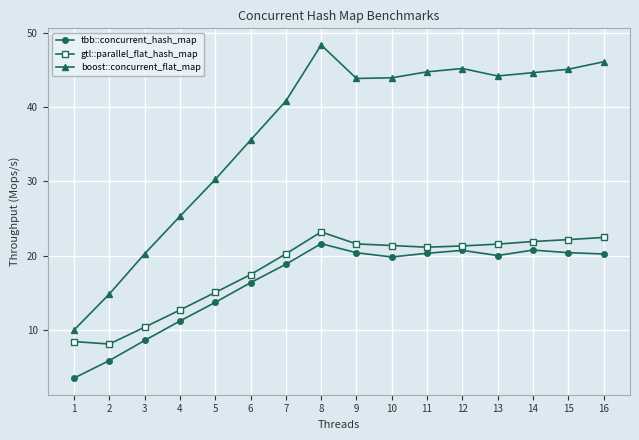

What value does the boost::concurrent_flat_map series have at 11?

44.7